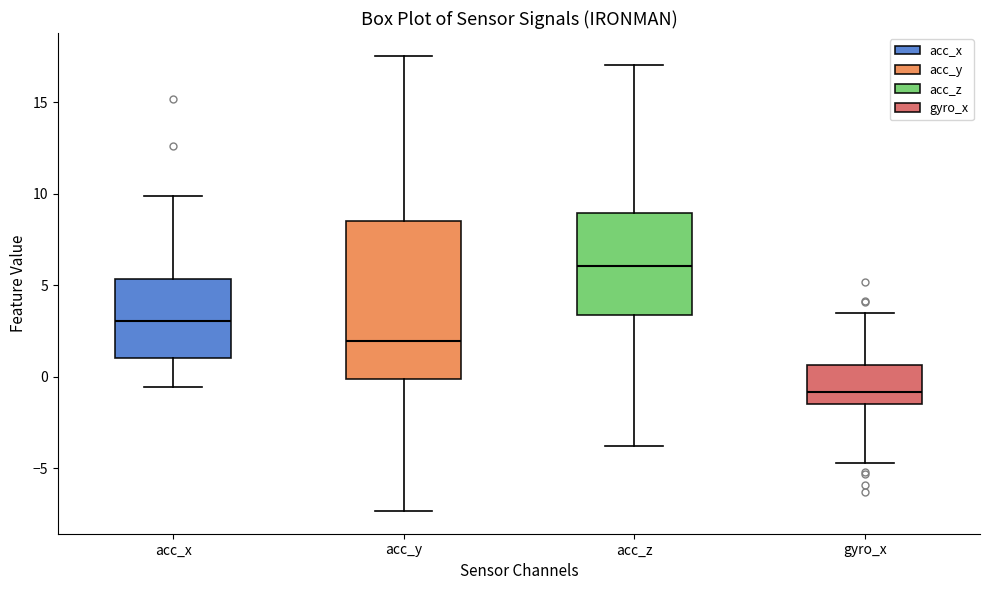

Where is the upper edge of the box for acc_y on the y-axis? The values are not printed on the chart, so give them approximately, as read against the axis.

8.5